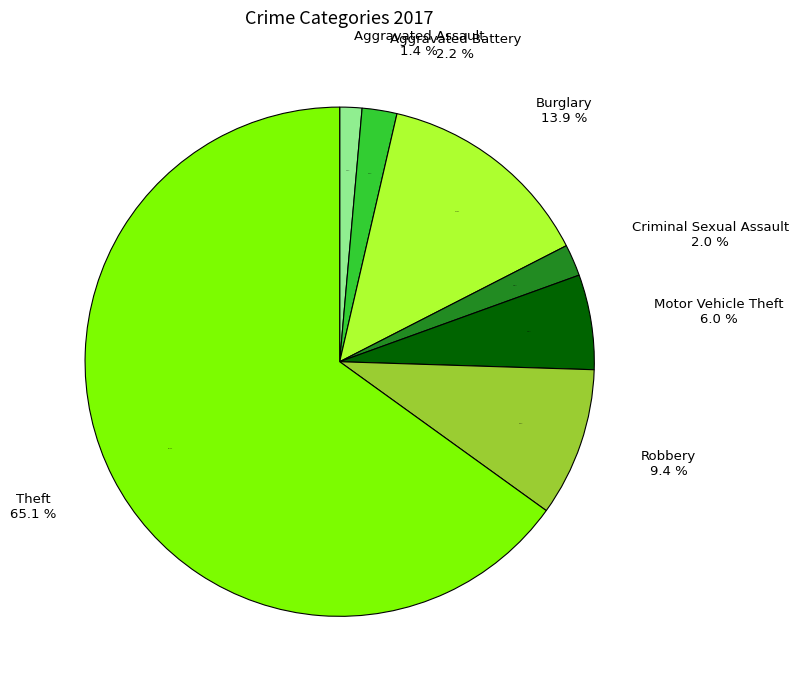

Is there a majority slice in this chart?

Yes